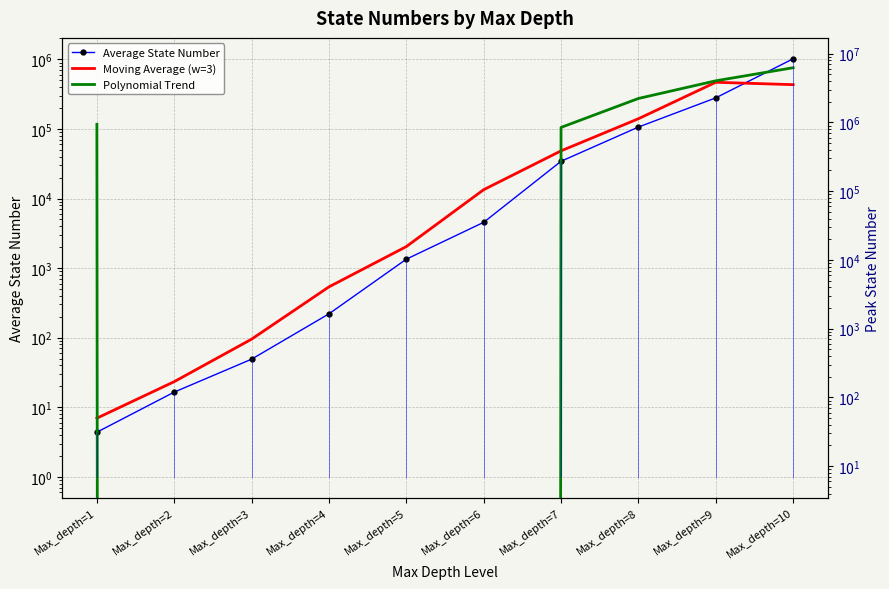

Which series changed the most between Max_depth=1 and Max_depth=5?

Polynomial Trend